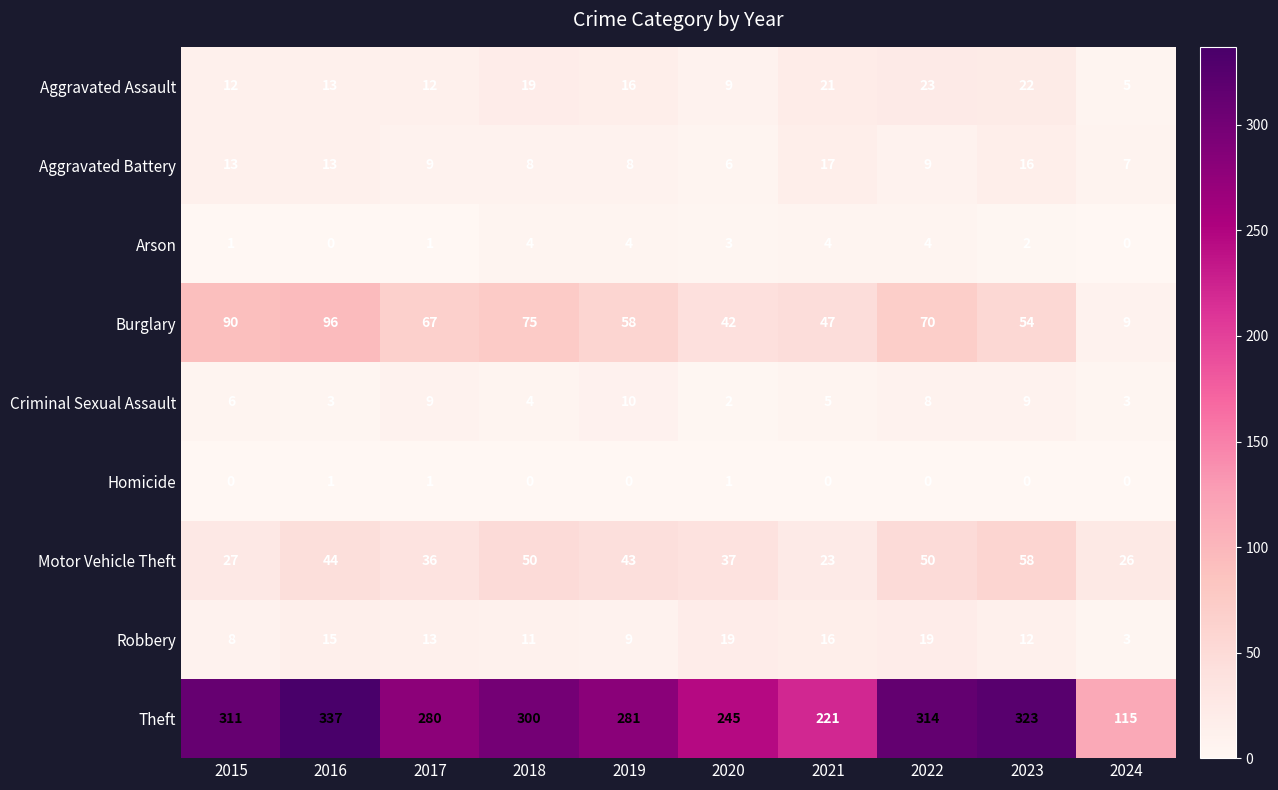

Is it true that Criminal Sexual Assault equals 5 at 2021?

True